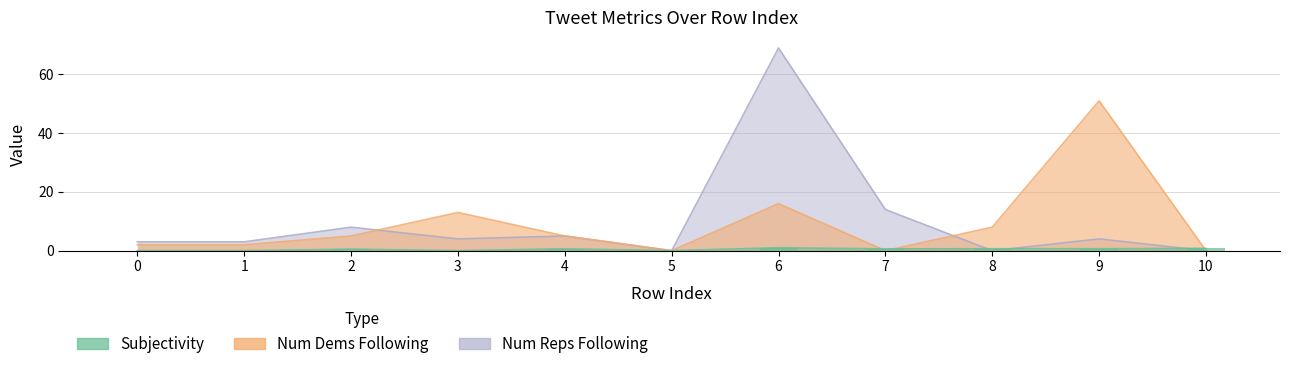

Where does the Num Dems Following series first go above 5?

3